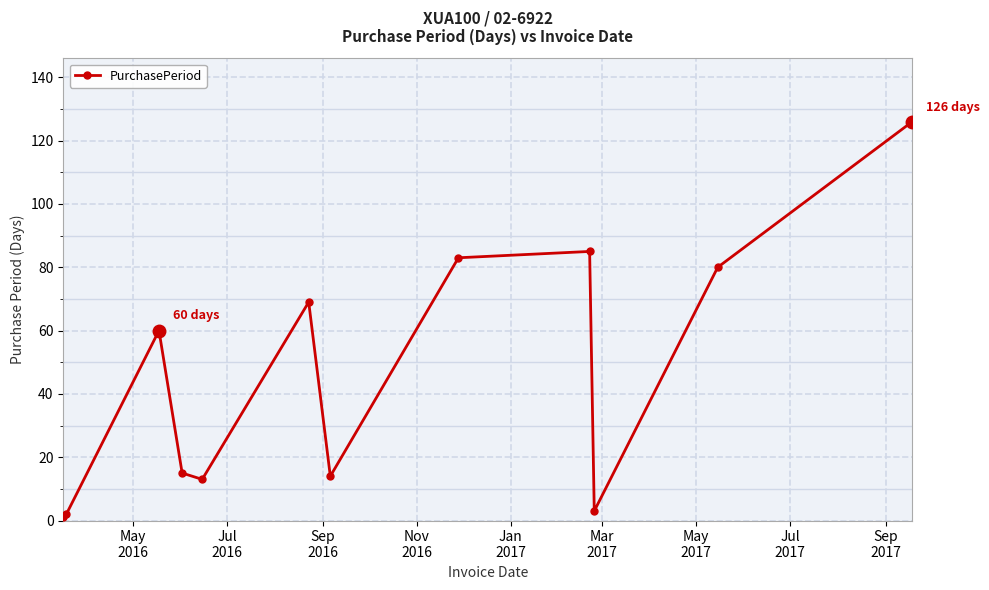

How many points are higher than both their immediate neighbors (excluding endpoints)?

3